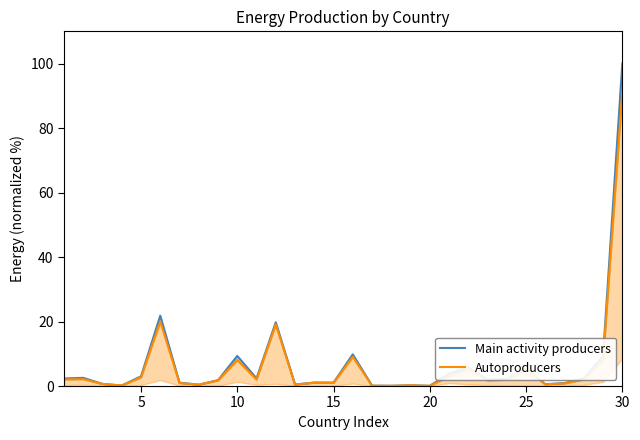

List the series in order of their peak value, lowest first.

Autoproducers, Main activity producers